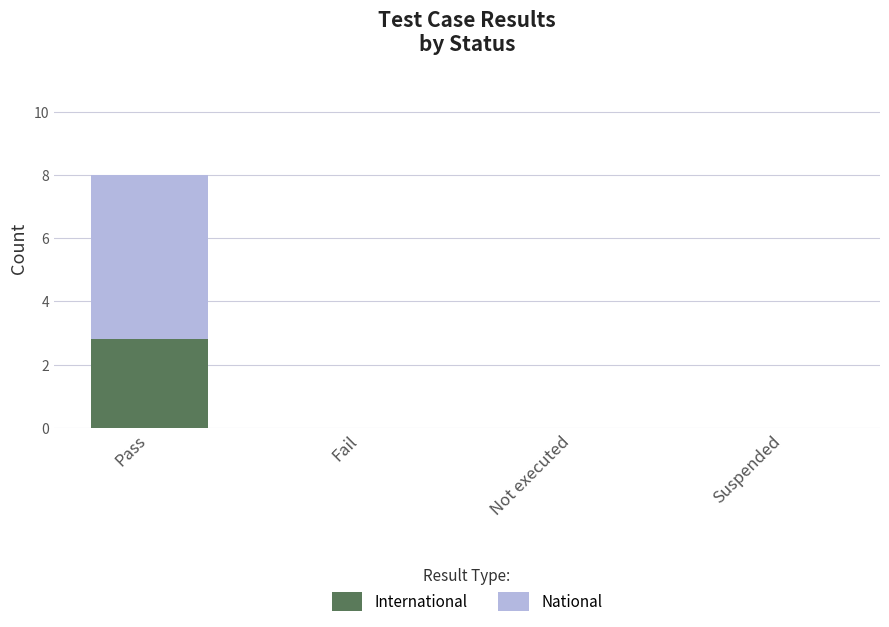

What is the sum of all International values?

2.8